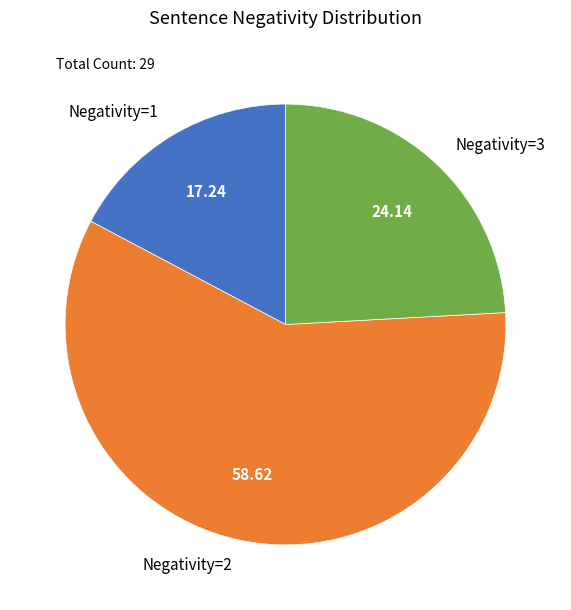

Rank the categories by value from lowest to highest.

Negativity=1, Negativity=3, Negativity=2